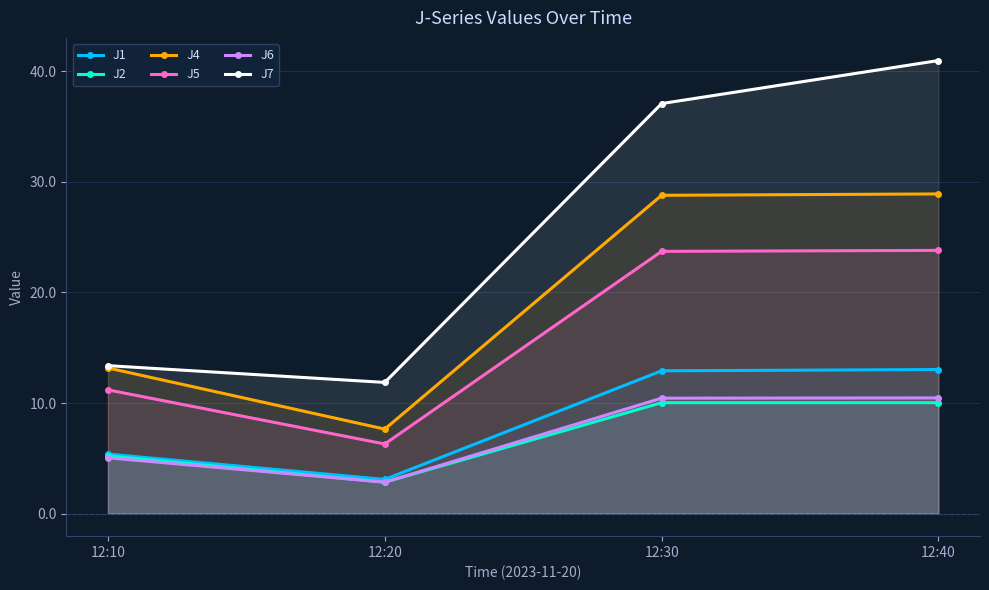

Which category has the highest value in the J4 series?

12:40